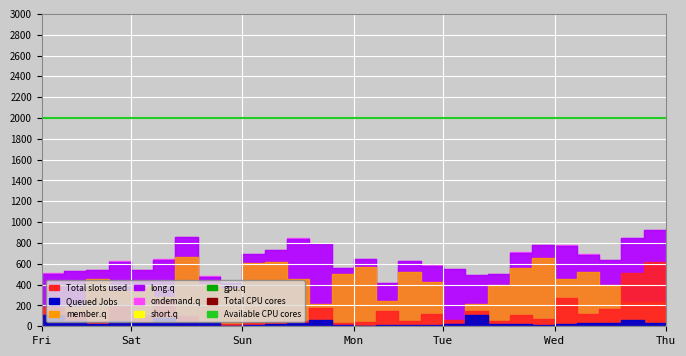

Between 147 and 158, which series saw the biggest shift?

Slots used in member.q